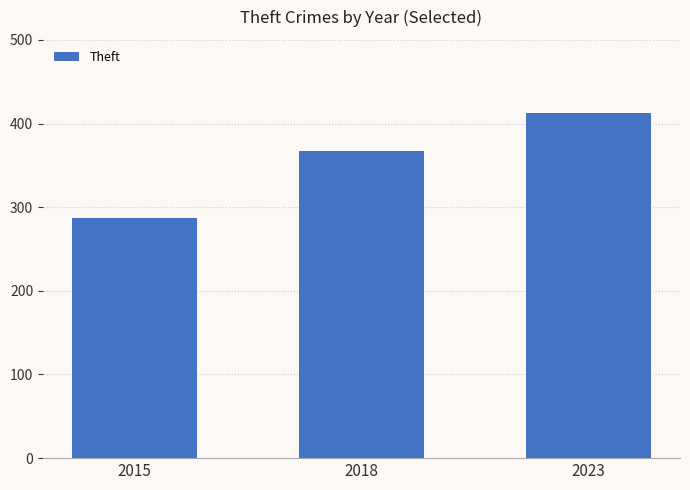

What is the minimum value shown in the chart?

287